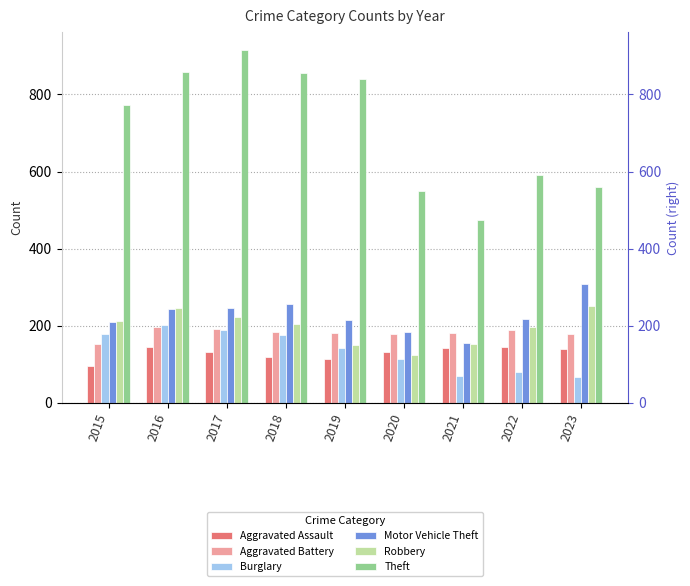

At 2017, list the series in order from smallest to largest.

Aggravated Assault, Burglary, Aggravated Battery, Robbery, Motor Vehicle Theft, Theft